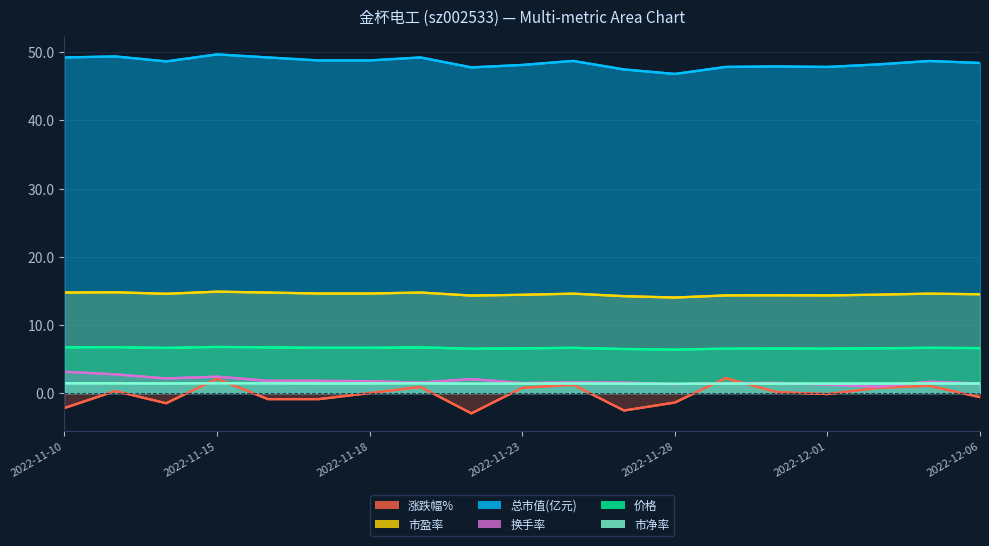

At which category does 换手率 reach its first local peak?

2022-11-15